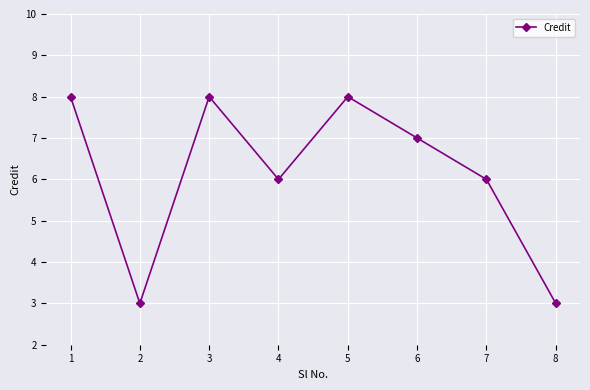

Approximately how many times larger is the value at 3 compared to 7?

1.3